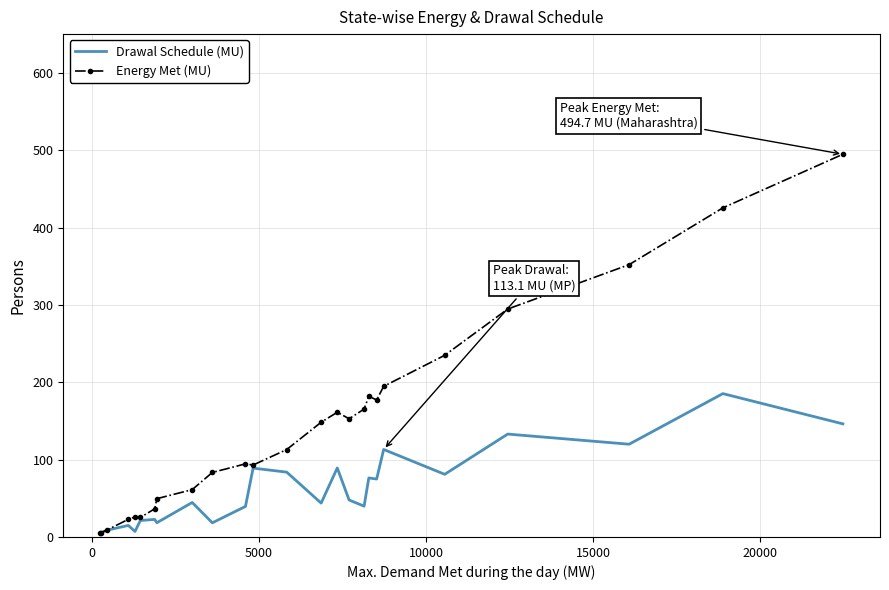

What are all the series names shown in the legend?

Drawal Schedule (MU), Energy Met (MU)